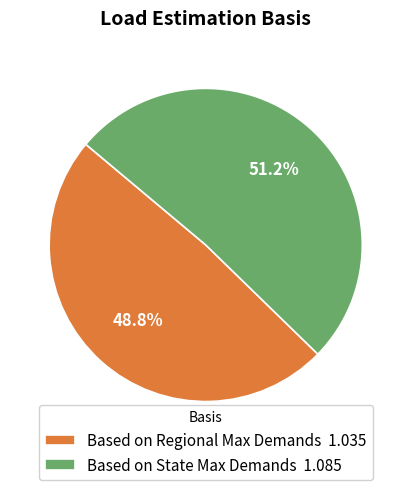

Does Based on Regional Max Demands account for over 50% of the chart?

No